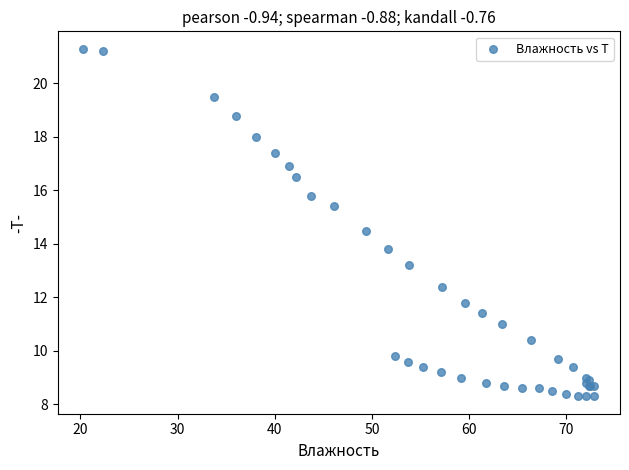

What Y value in the scatter plot is closest to 14?

13.8